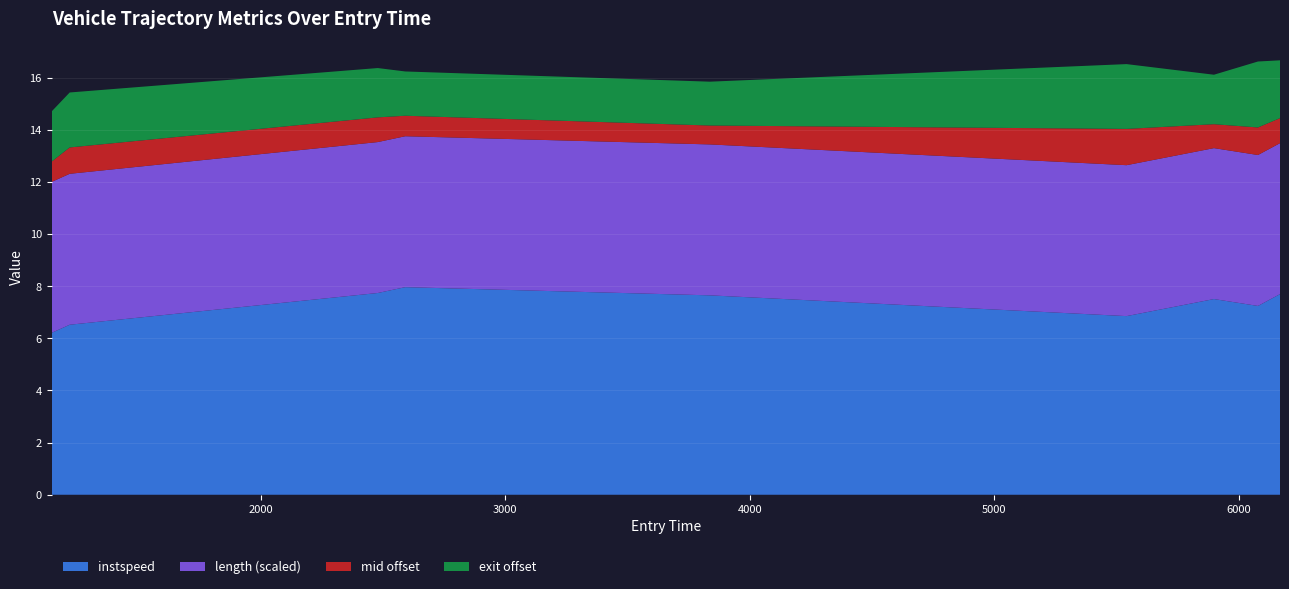

What is the lowest value of the instspeed series?

6.2